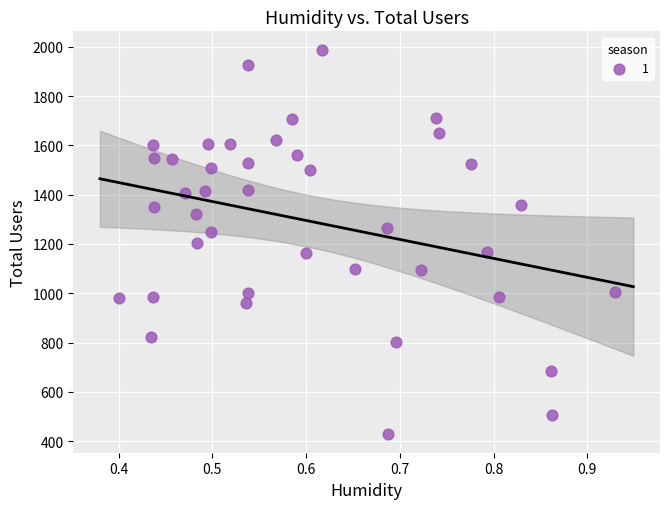

What is the range of Y values (max minus min)?

1554